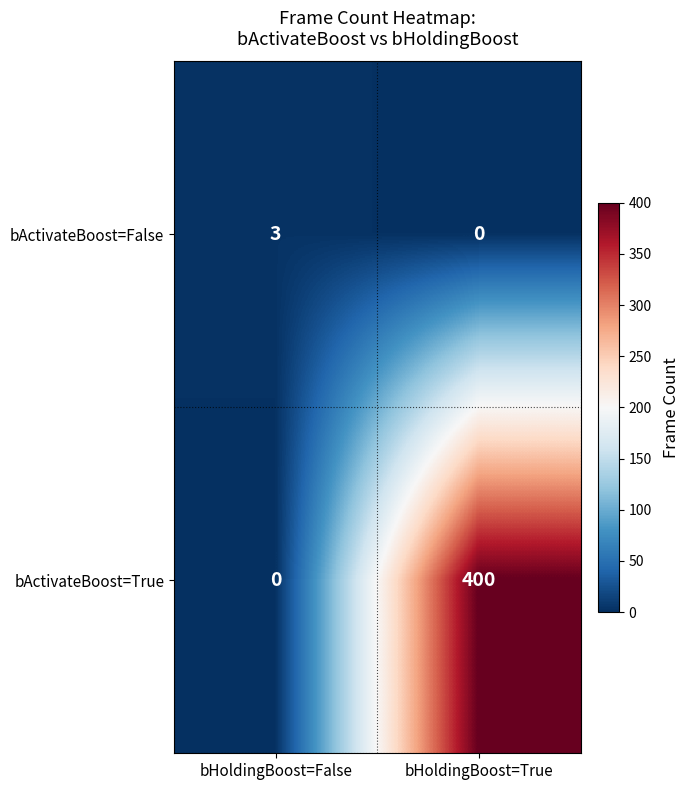

Which series changed the most between bHoldingBoost=False and bHoldingBoost=True?

bActivateBoost=True